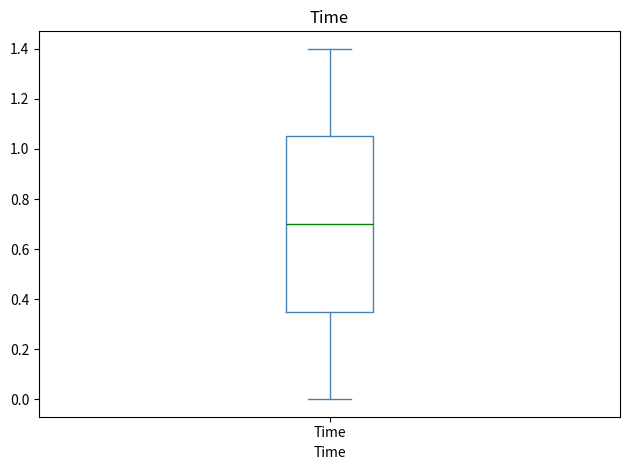

Read this box plot against the y-axis: the position of the median line, the range covered by the box, and the ends of both whiskers. The values are not printed on the chart, so give them approximately, as read against the axis.

median 0.70, box 0.36 to 1.06, whiskers 0.00 to 1.40